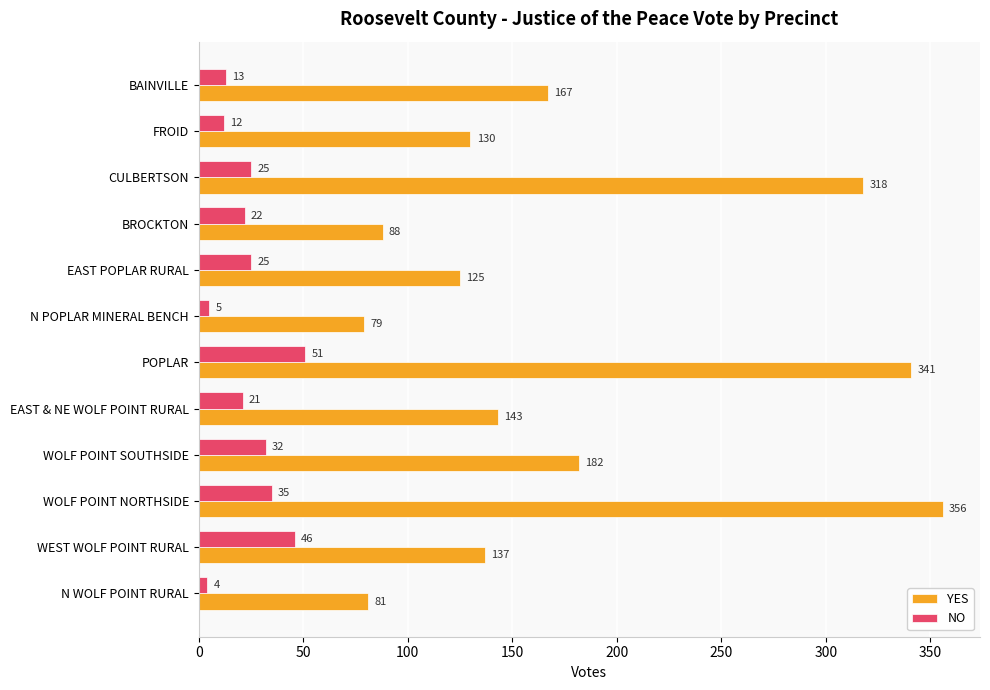

Rank the categories by YES value from highest to lowest.

WOLF POINT NORTHSIDE, POPLAR, CULBERTSON, WOLF POINT SOUTHSIDE, BAINVILLE, EAST & NE WOLF POINT RURAL, WEST WOLF POINT RURAL, FROID, EAST POPLAR RURAL, BROCKTON, N WOLF POINT RURAL, N POPLAR MINERAL BENCH